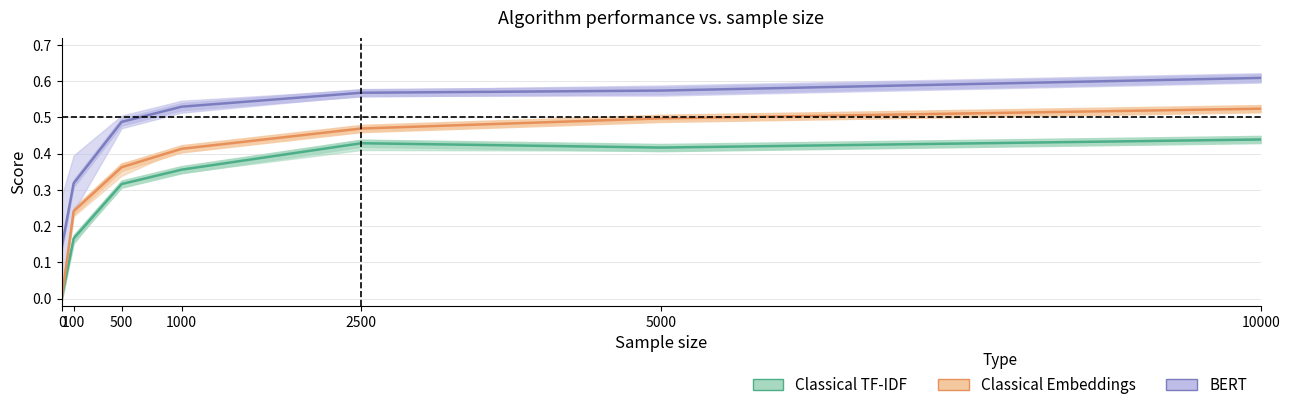

What is the sum of all Classical Embeddings values?

2.5